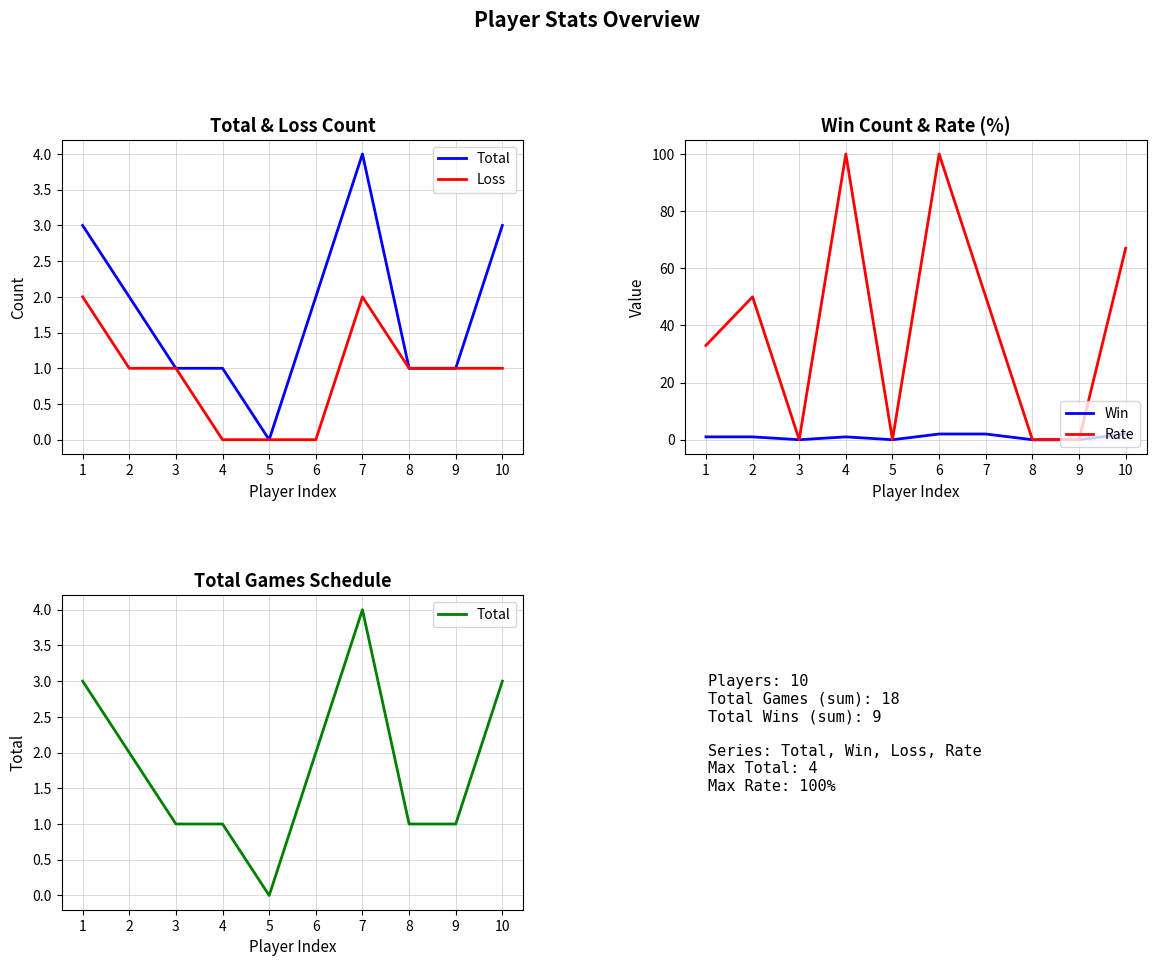

Rank the categories by Rate value from lowest to highest.

3, 5, 8, 9, 1, 2, 7, 10, 4, 6